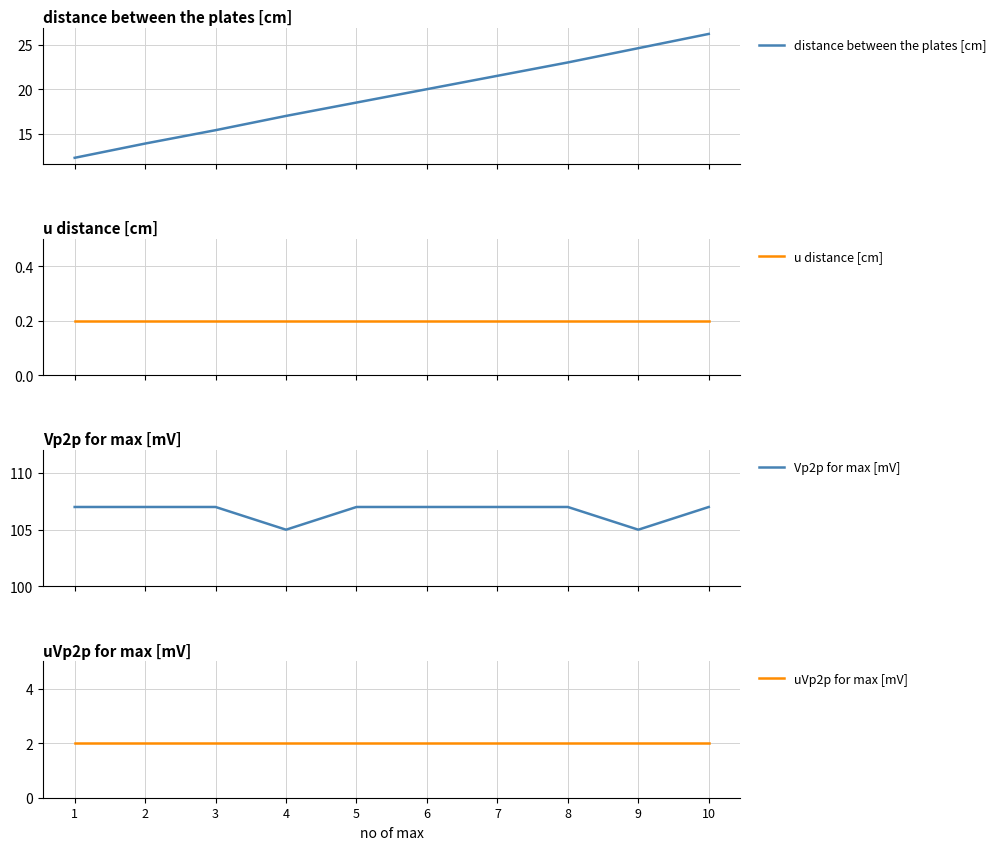

True or false: uVp2p for max [mV] has more than 1 interior local peaks.

False